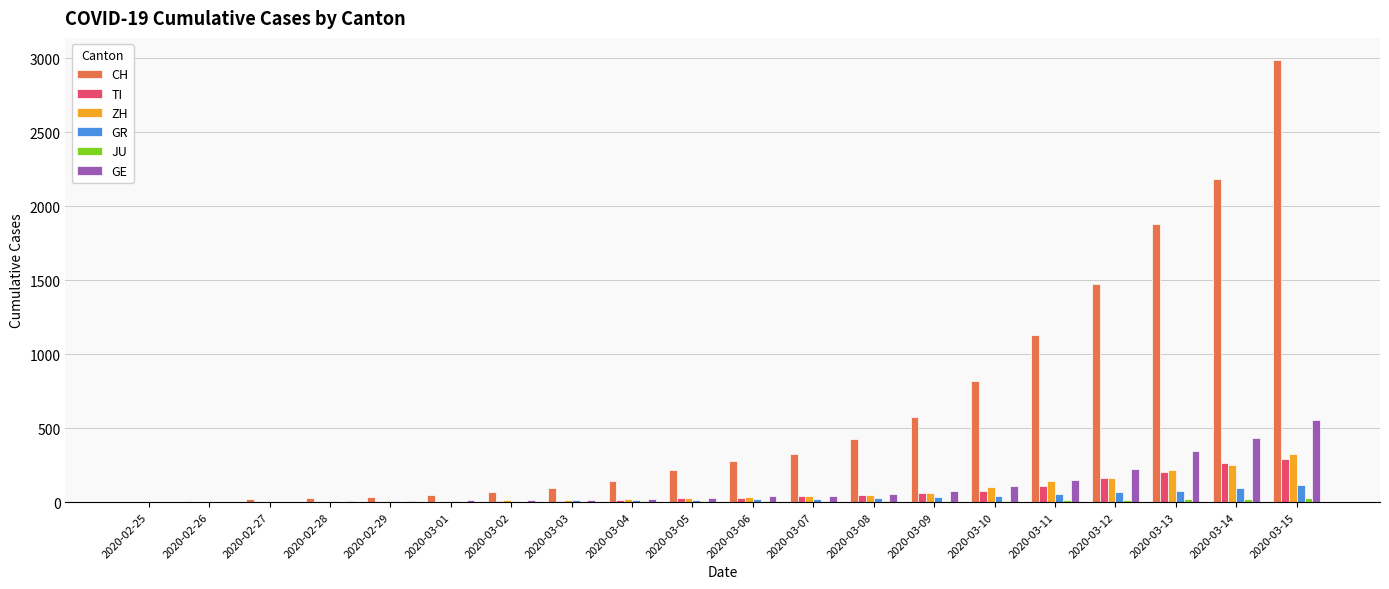

Which series changed the most between 2020-02-26 and 2020-03-14?

CH